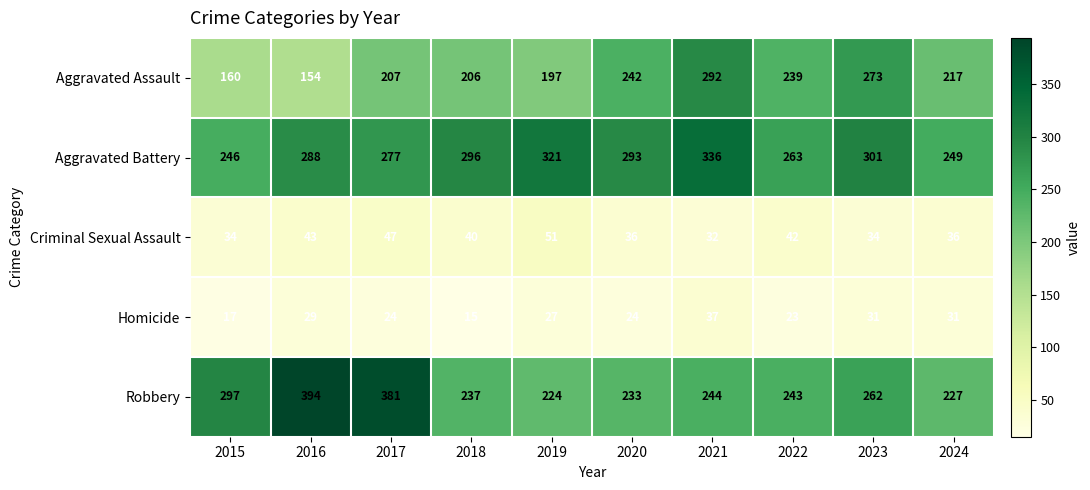

What value does the Robbery series have at 2024, to the nearest 10?

230